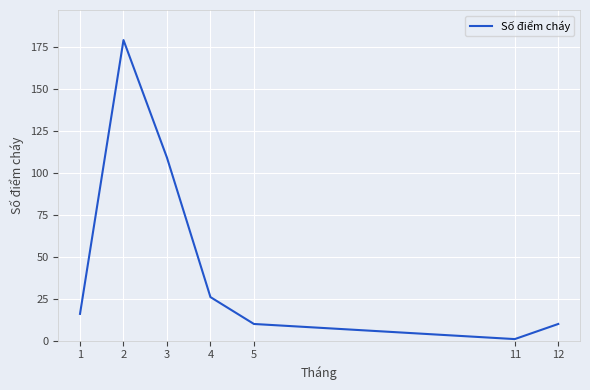

Between 4 and 3, which is larger?

3